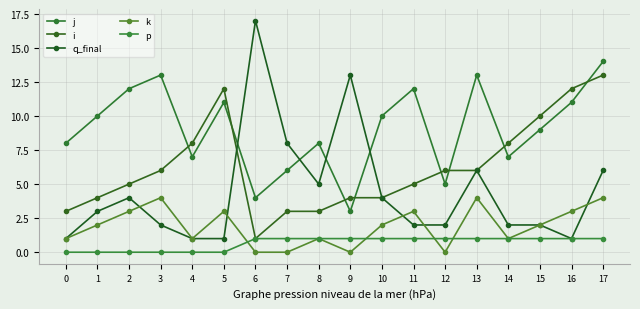

Is this an area chart (filled region under the line)?

No